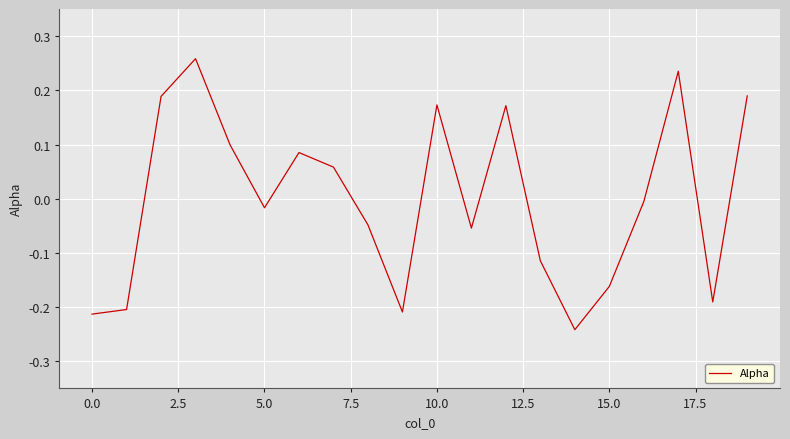

What is the difference between the maximum and minimum values?

0.5